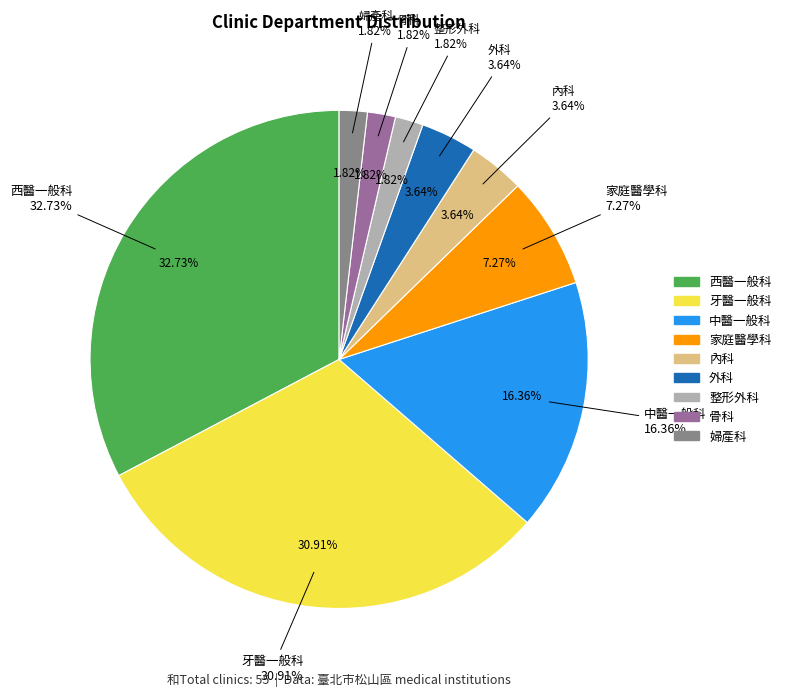

What is the largest slice in the pie chart?

西醫一般科